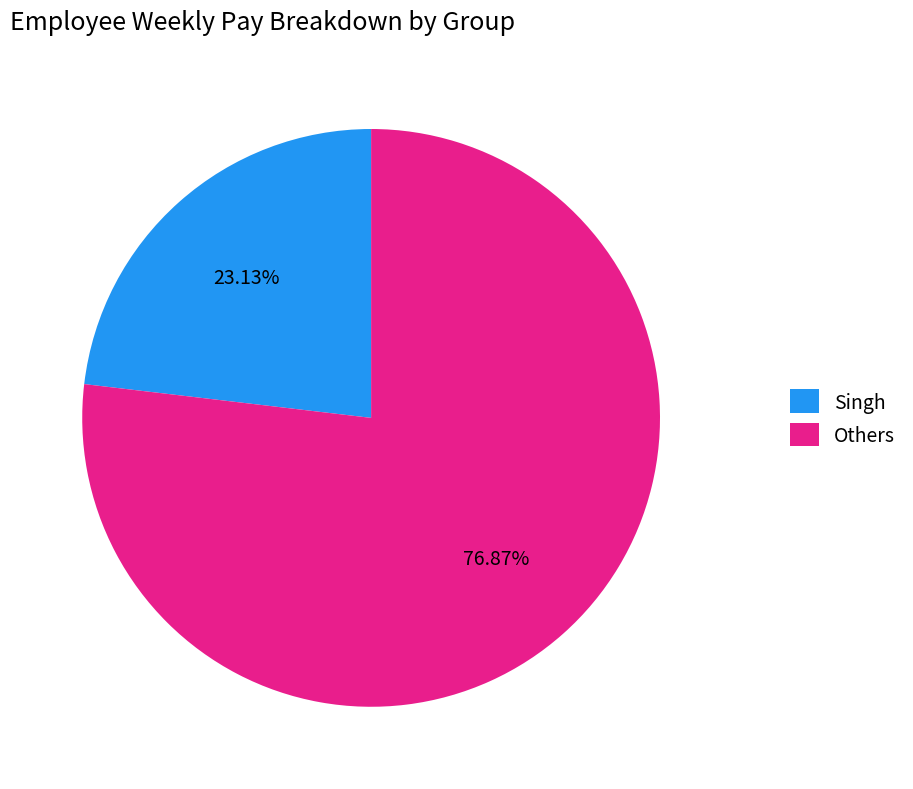

What is the ratio of the value at Singh to the value at Others?

0.3